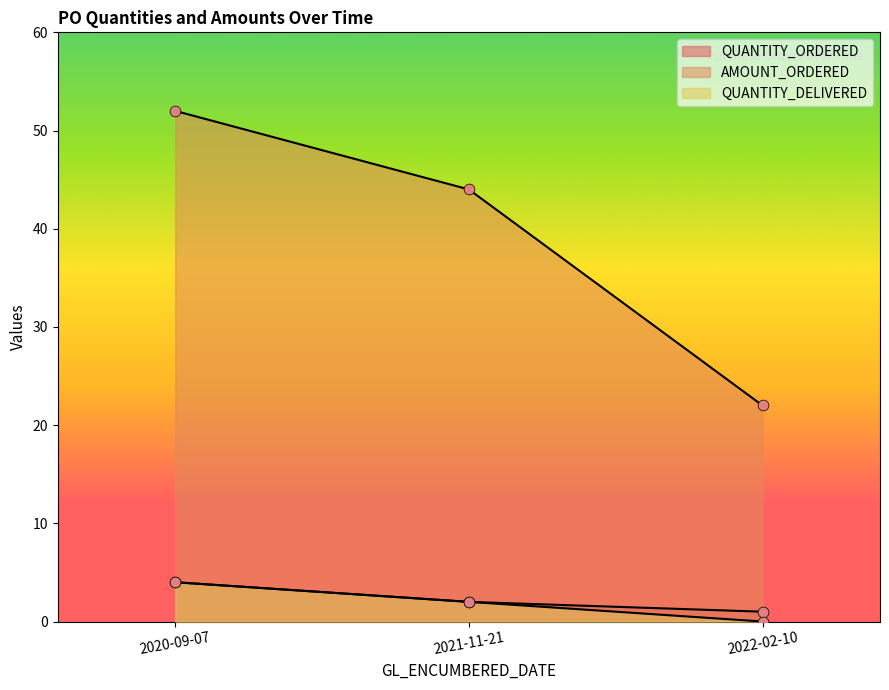

What are all the series names shown in the legend?

QUANTITY_ORDERED, AMOUNT_ORDERED, QUANTITY_DELIVERED